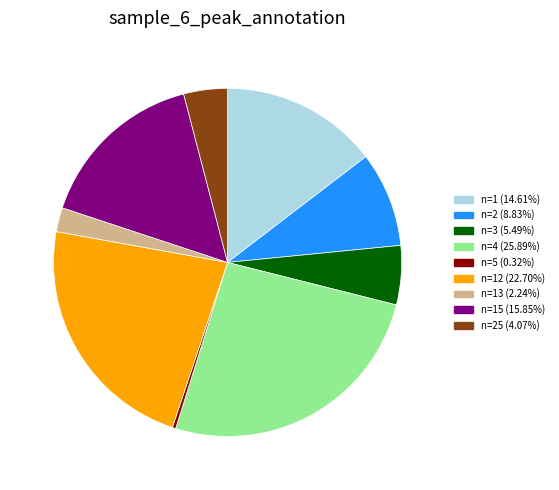

Is there a majority slice in this chart?

No